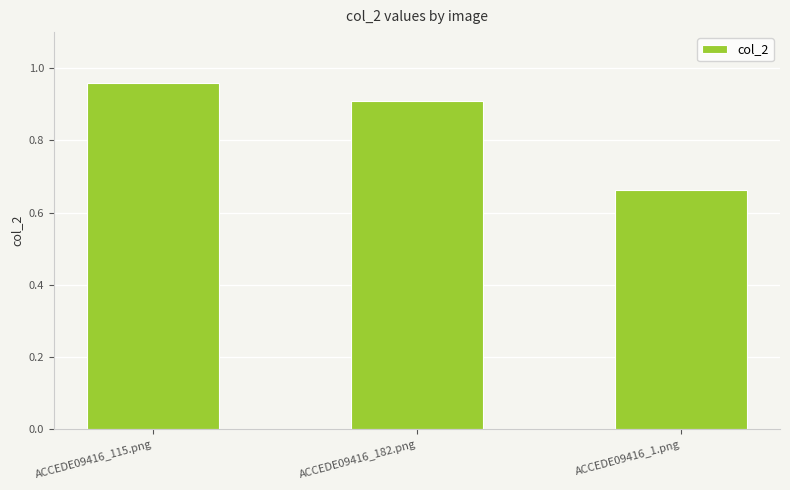

What is the label of the 2nd bar from the left?

ACCEDE09416_182.png